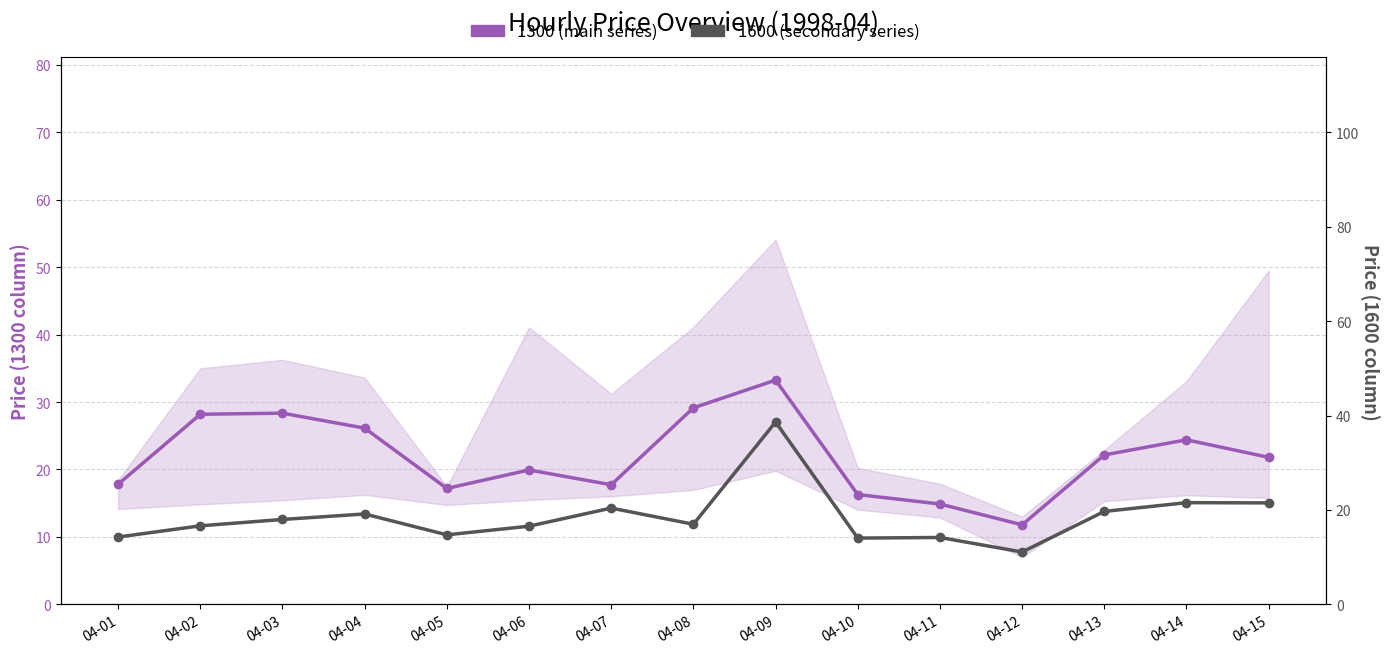

Which category has the lowest value in the 1600 (secondary series) series?

04-12